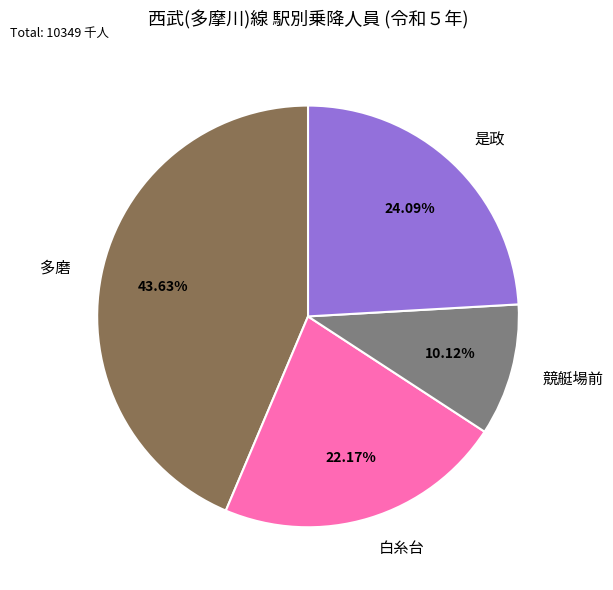

How many segments does this pie chart have?

4